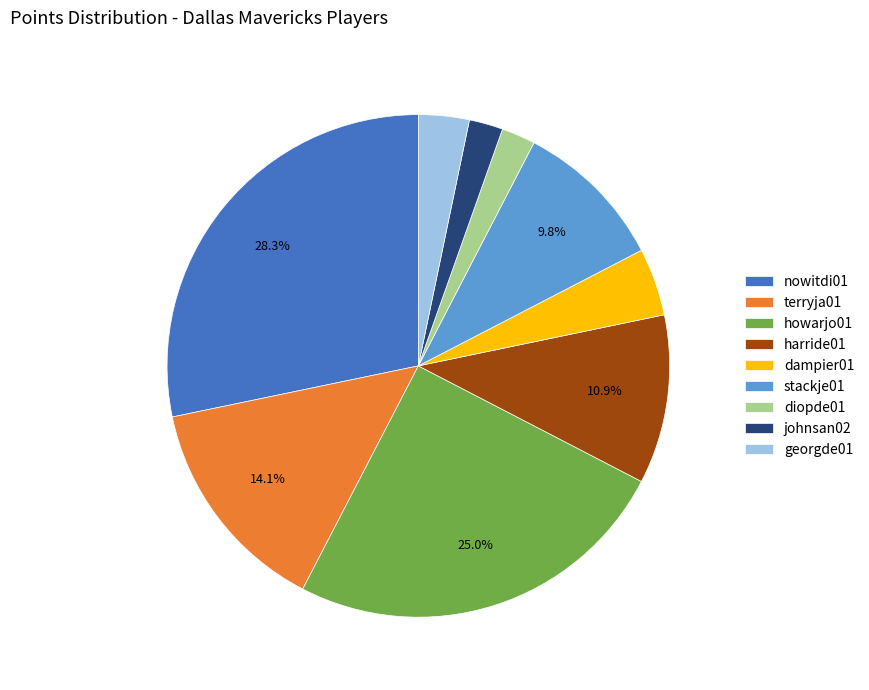

Which has a higher value, nowitdi01 or diopde01?

nowitdi01